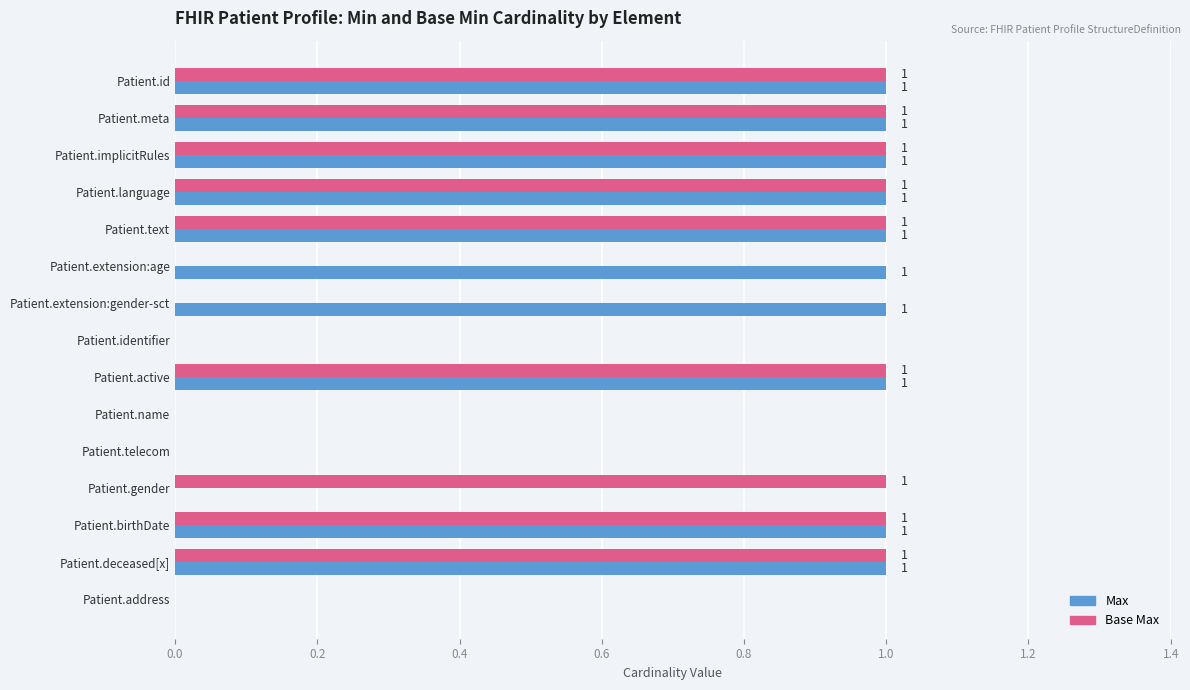

Which series has the largest total across all categories?

Max